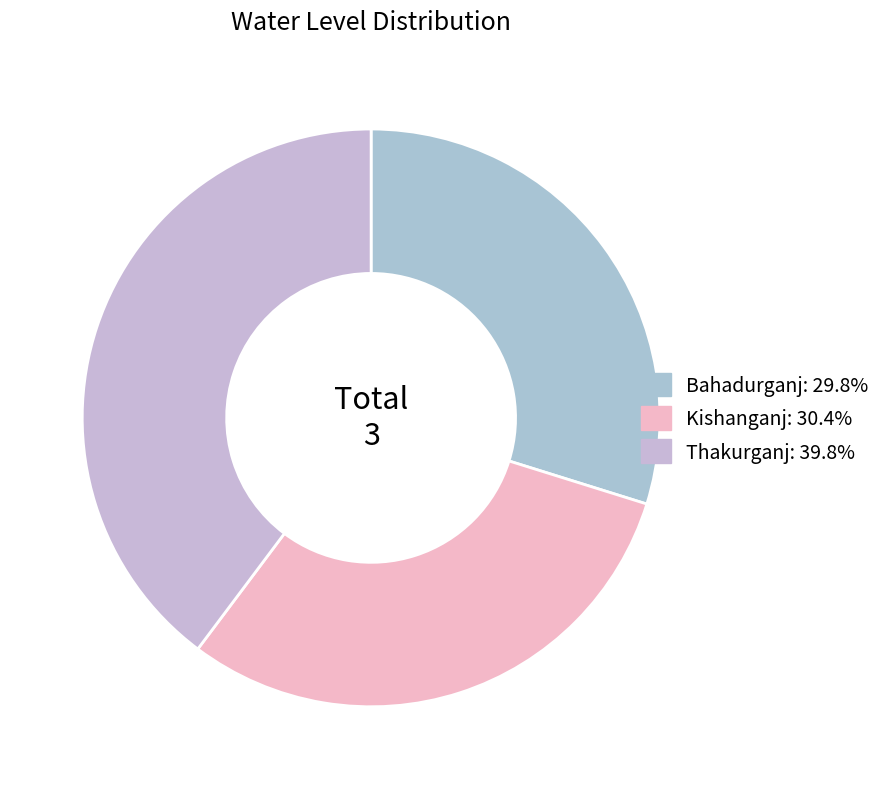

Count the number of slices in the pie.

3